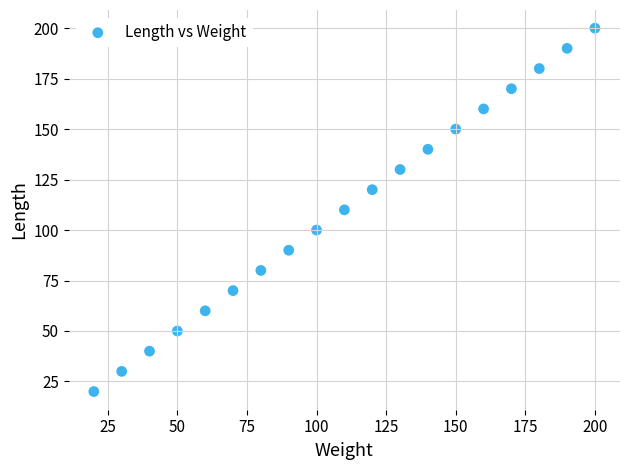

What is the range of X values (max minus min)?

180